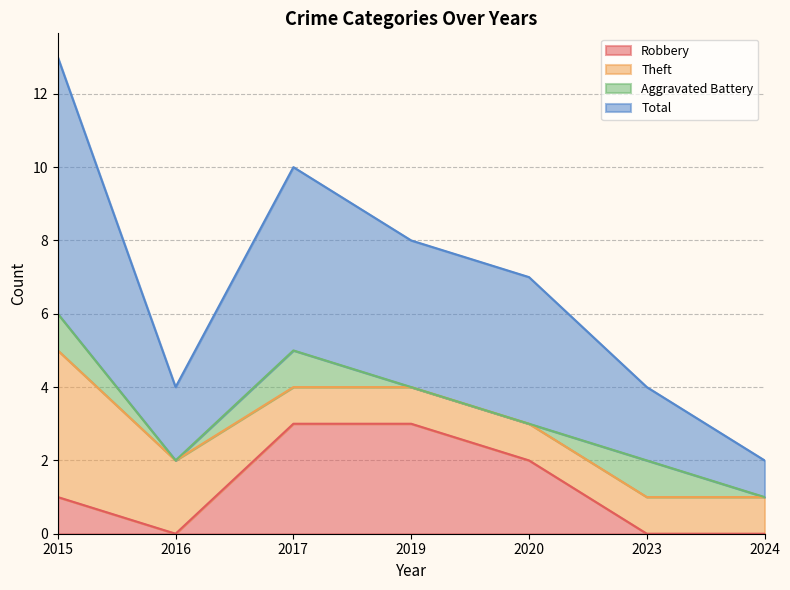

What is the value of the Total point at the 5th from the left?

7